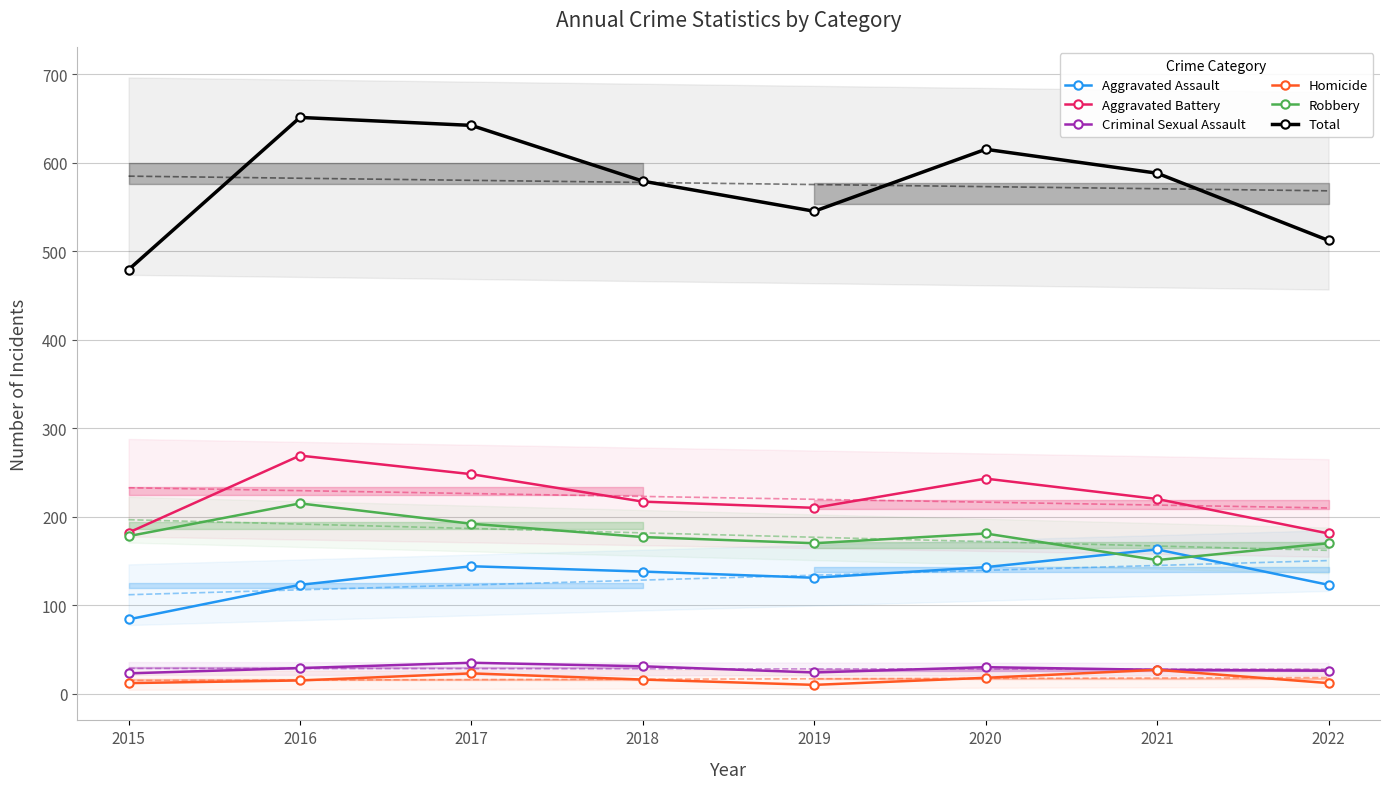

What is the average value of the Aggravated Battery series?

221